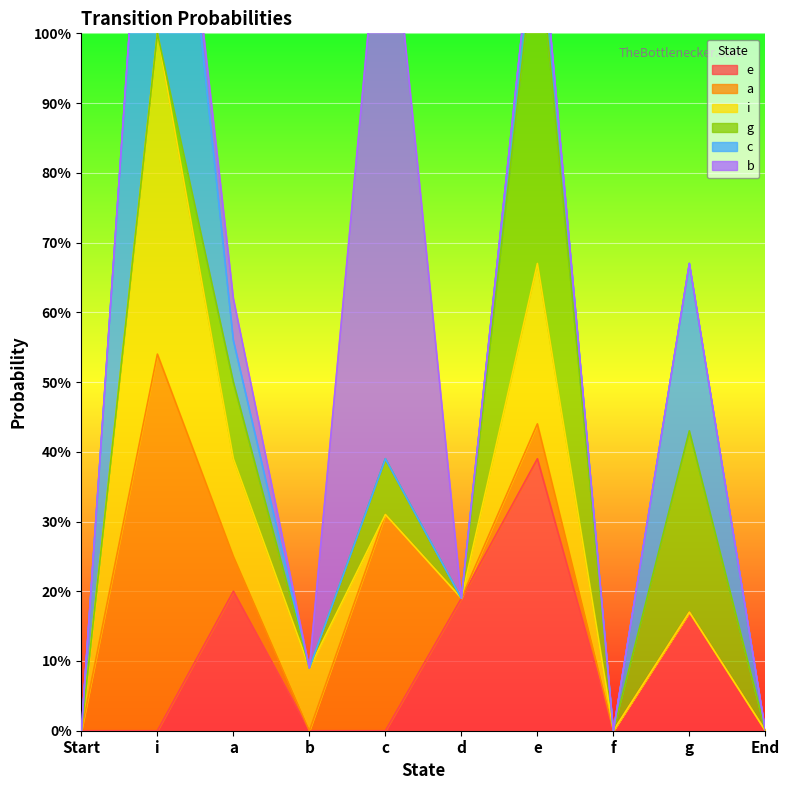

In g, how many points are higher than both neighbors (excluding endpoints)?

4